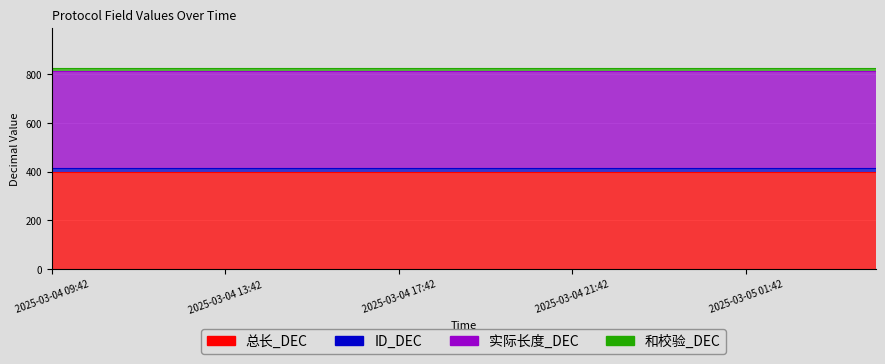

Which has a higher value, 2025-03-04 14:42 or 2025-03-04 13:42?

2025-03-04 14:42